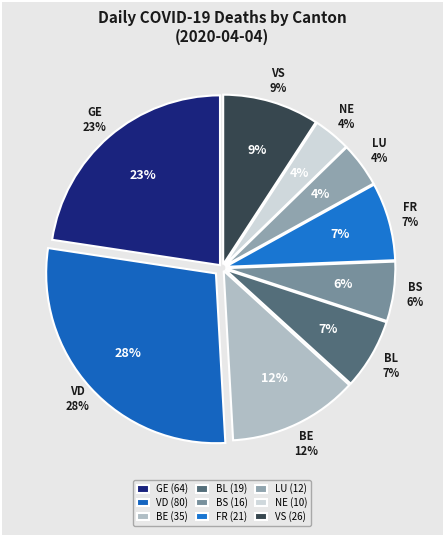

To the nearest percent, what portion does FR represent?

7%